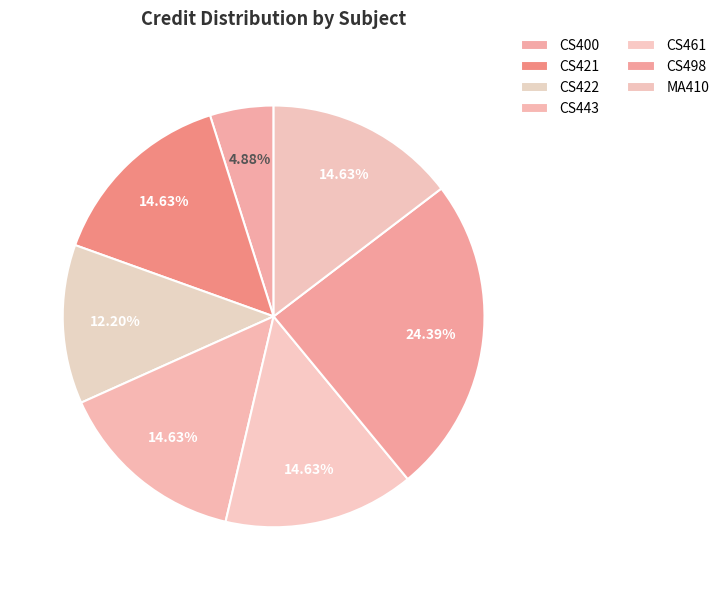

How many slices are in this pie chart?

7